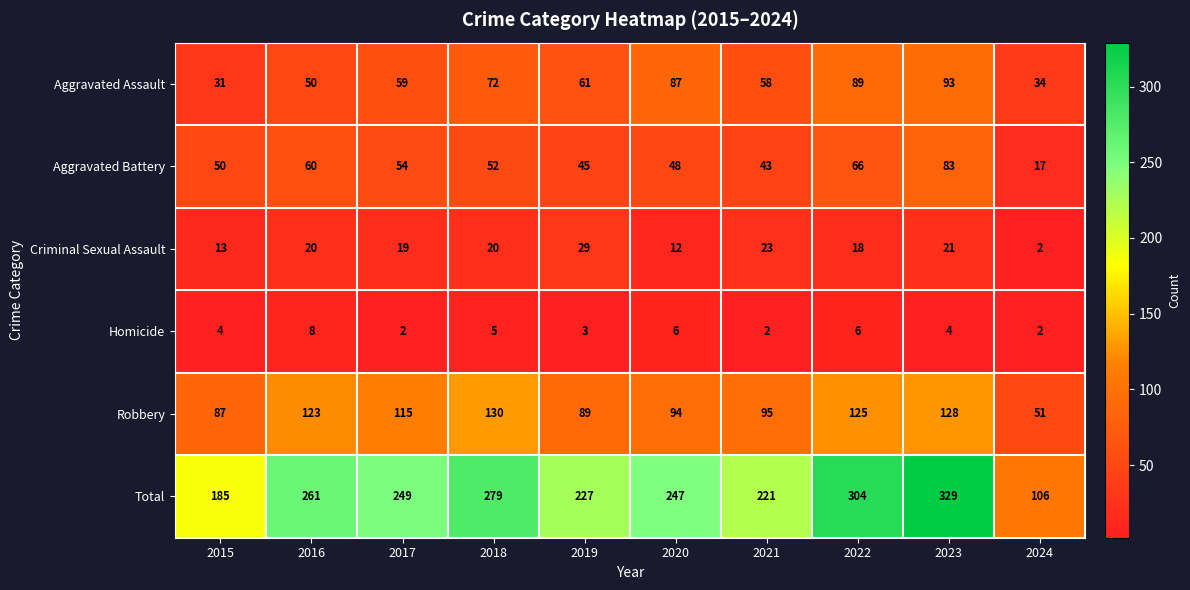

What is the spread (max minus min) of values at 2023?

325